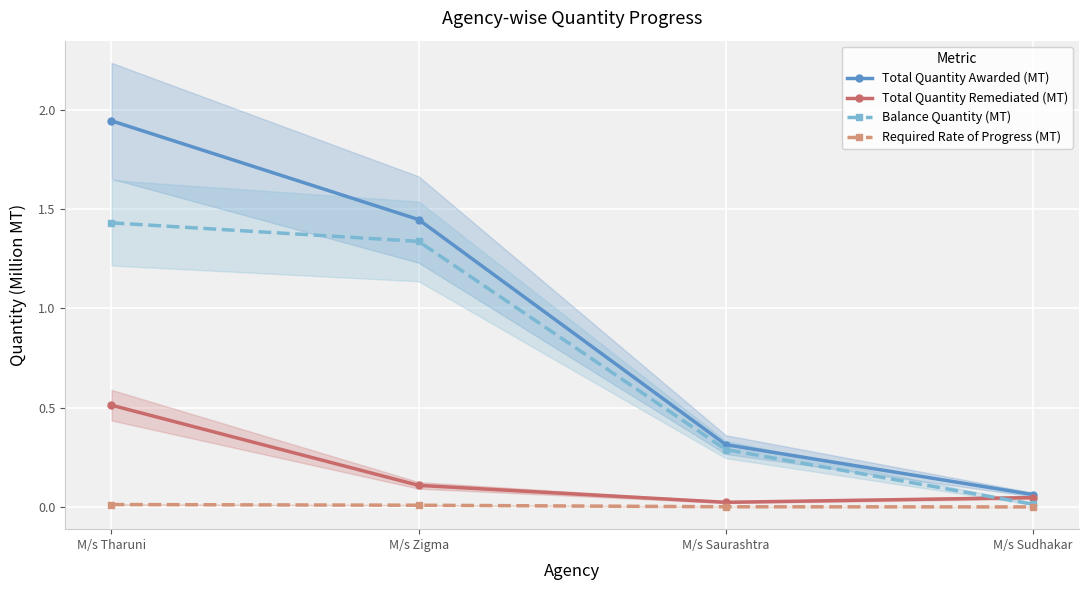

What is the label of the 2nd point from the left?

M/s Zigma